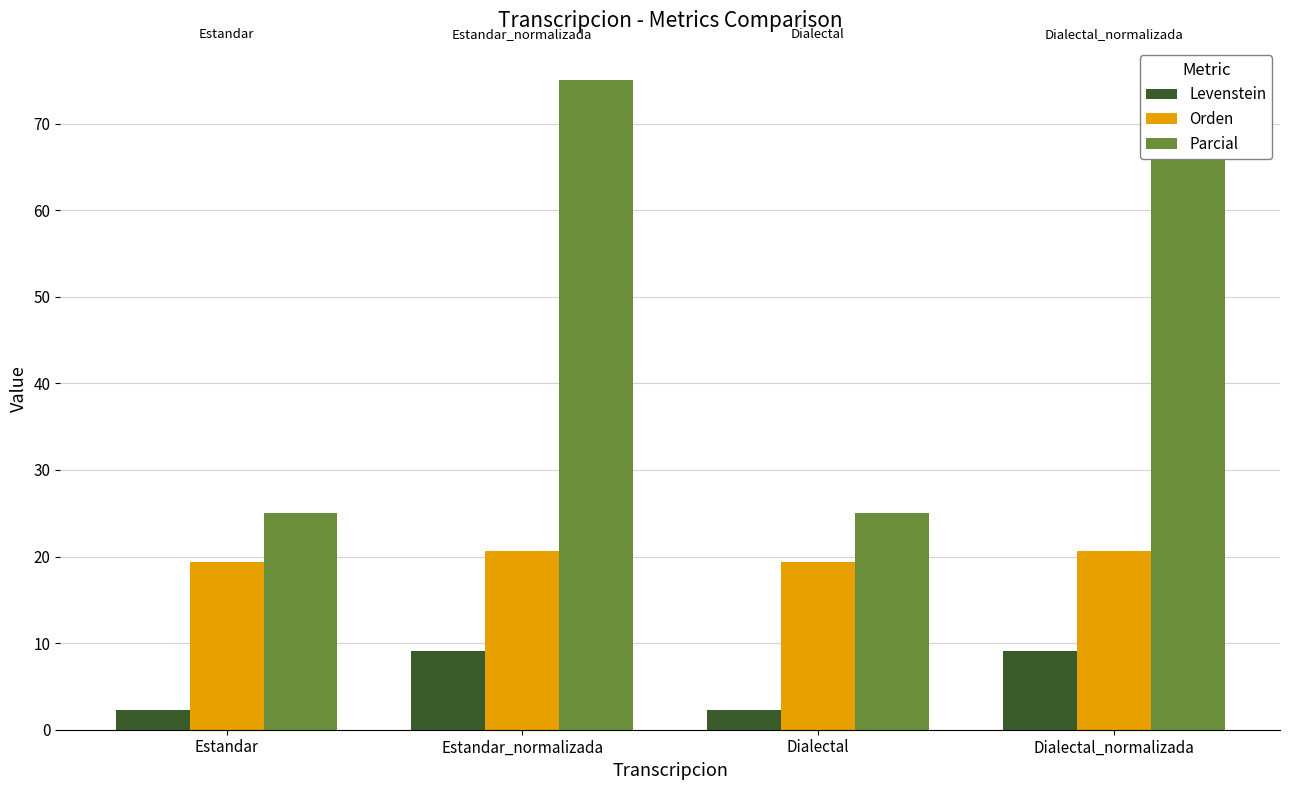

Which category has the highest value across all series?

Estandar_normalizada